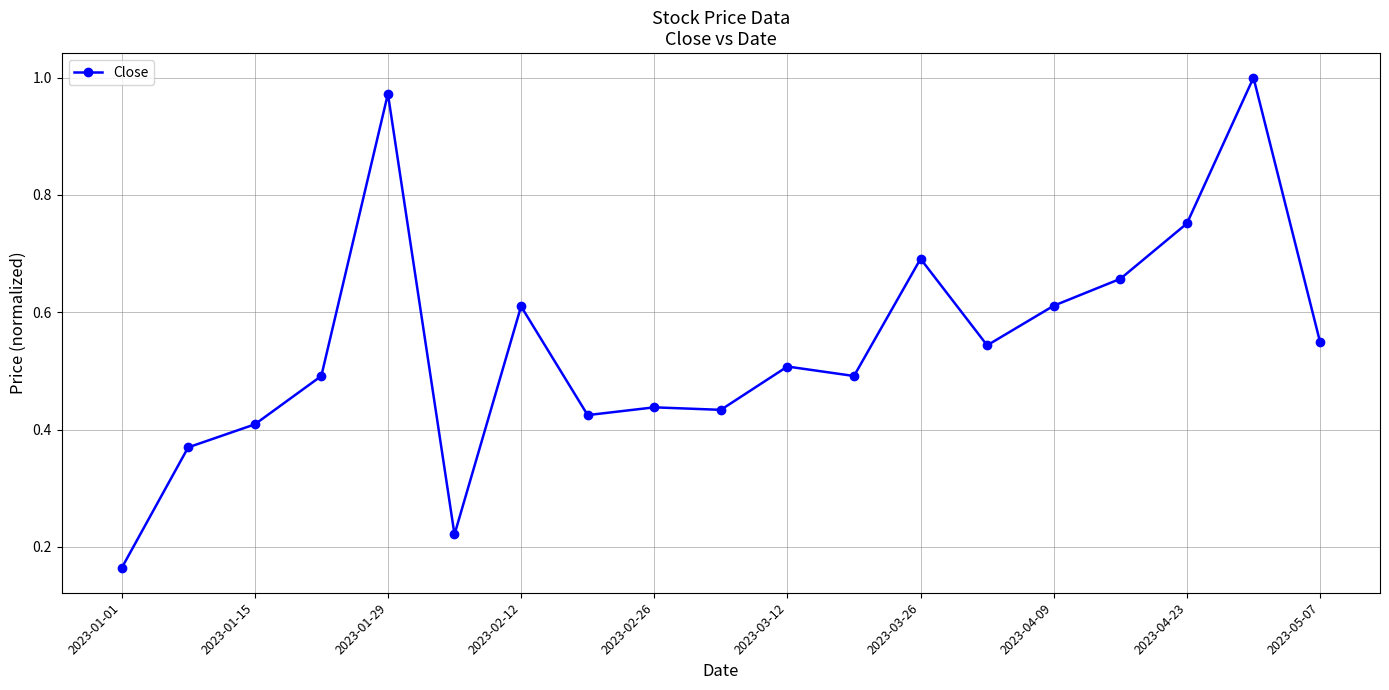

How many series are shown in this chart?

1